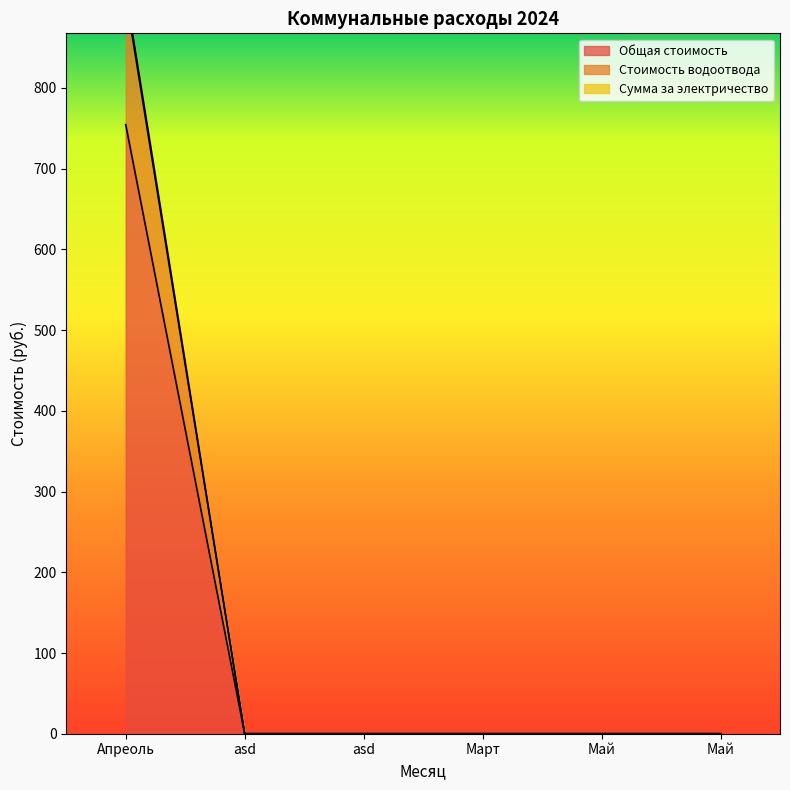

True or false: Общая стоимость and Стоимость водоотвода cross at least once.

False